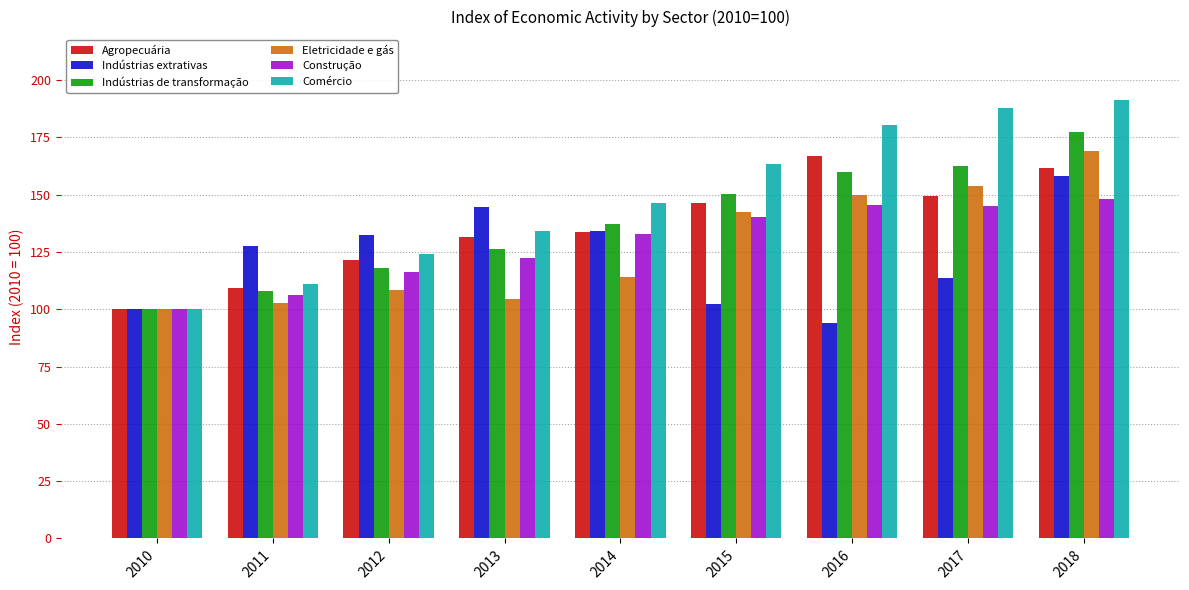

Does the chart contain any negative values?

No